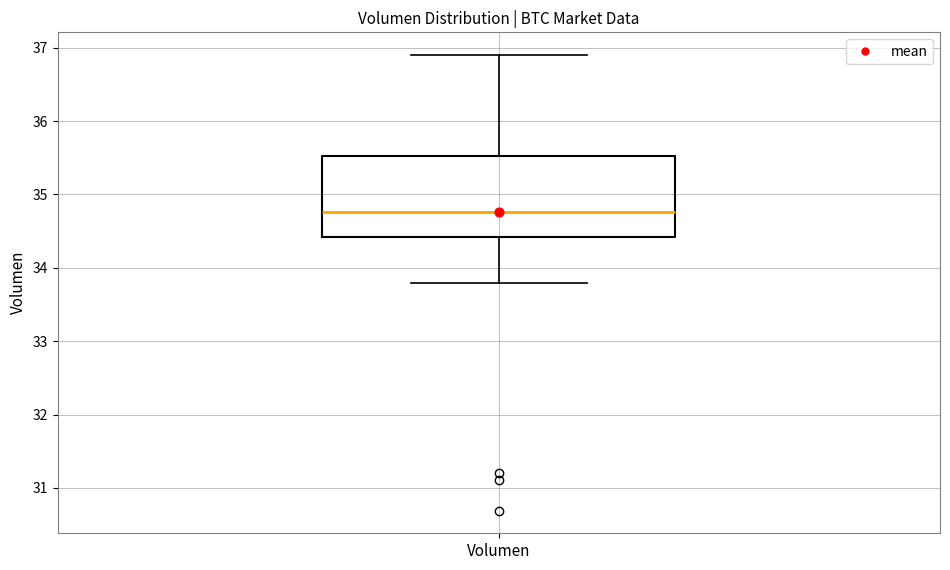

Read this box plot against the y-axis: the position of the median line, the range covered by the box, and the ends of both whiskers. The values are not printed on the chart, so give them approximately, as read against the axis.

median 34.8, box 34.4 to 35.5, whiskers 33.8 to 36.9